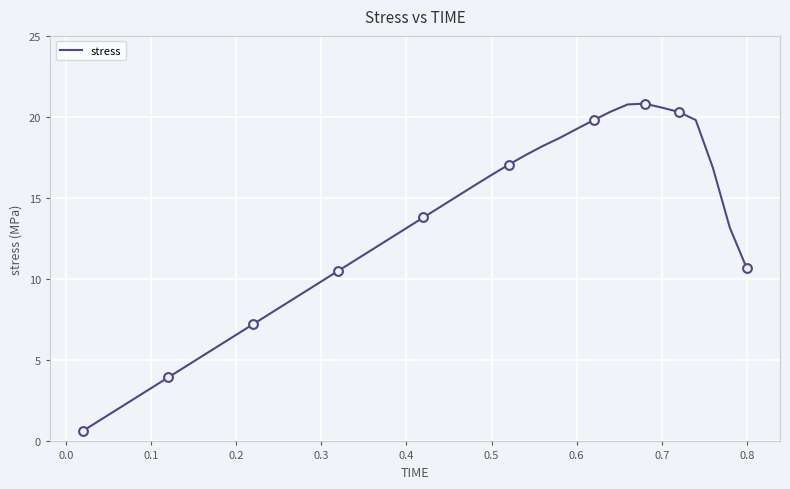

What is the difference between the maximum and minimum values?

20.2